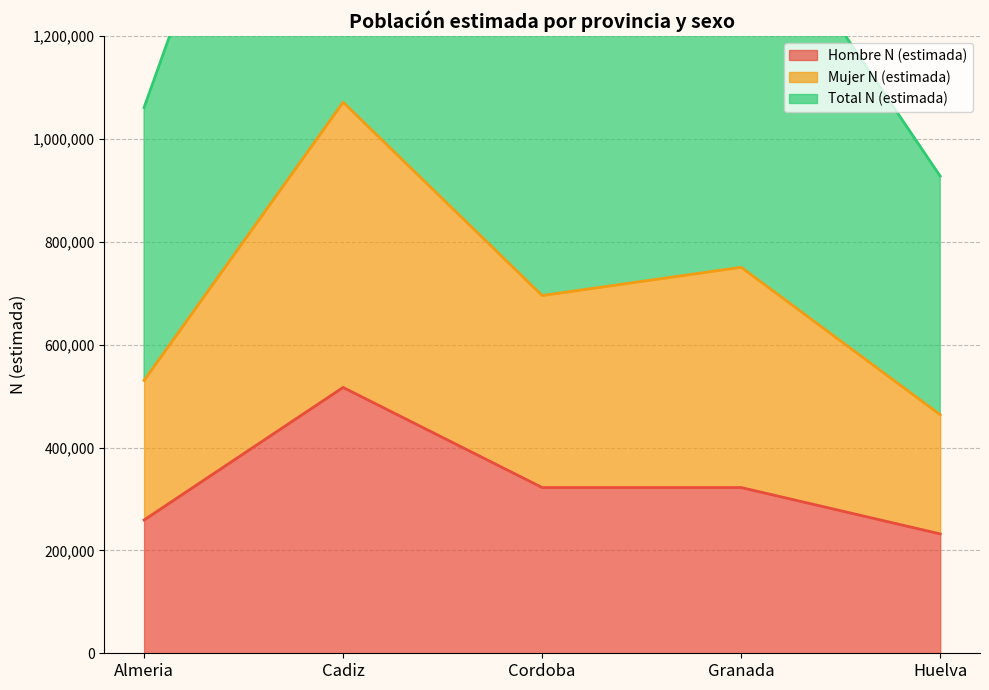

Which category has the highest value across all series?

Cadiz